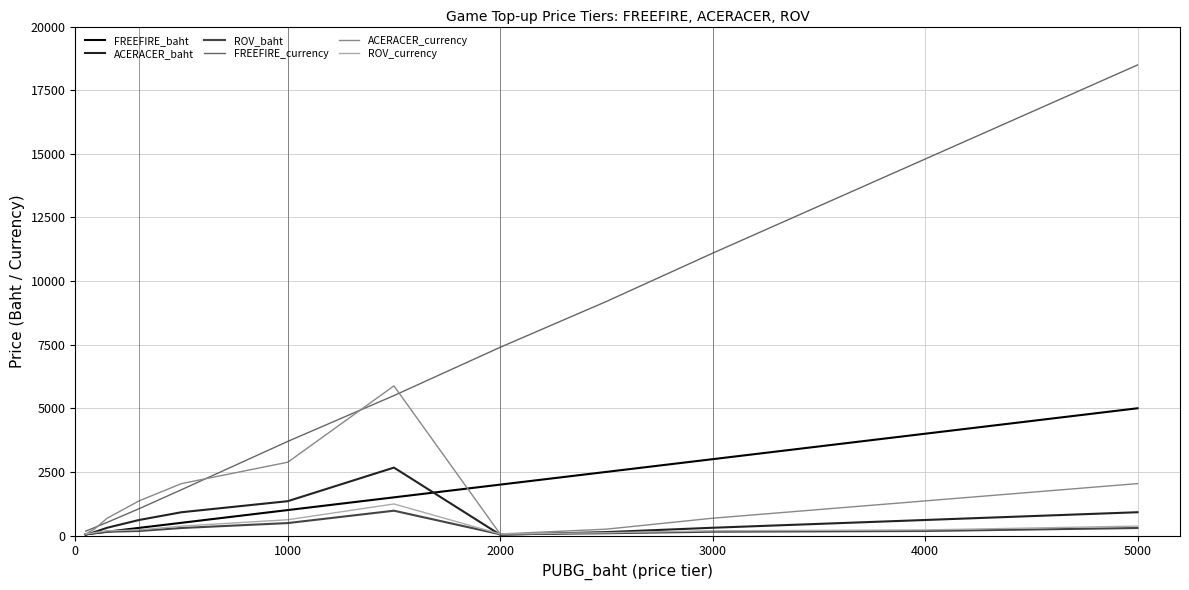

Which series has the largest range (max minus min)?

FREEFIRE_currency